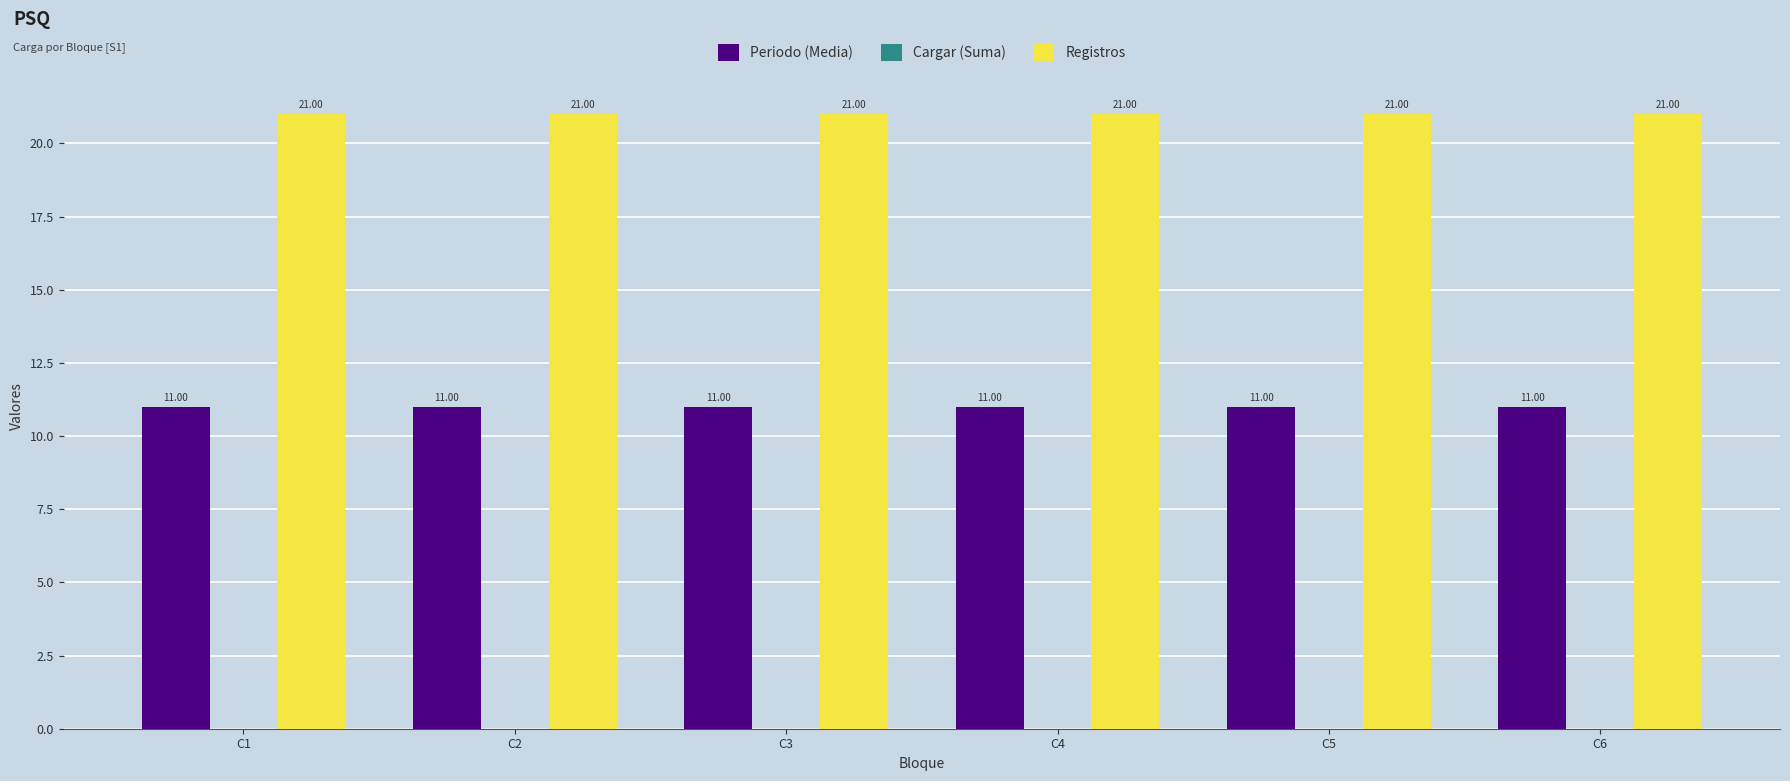

At C1, list the series in order from smallest to largest.

Periodo (Media), Registros